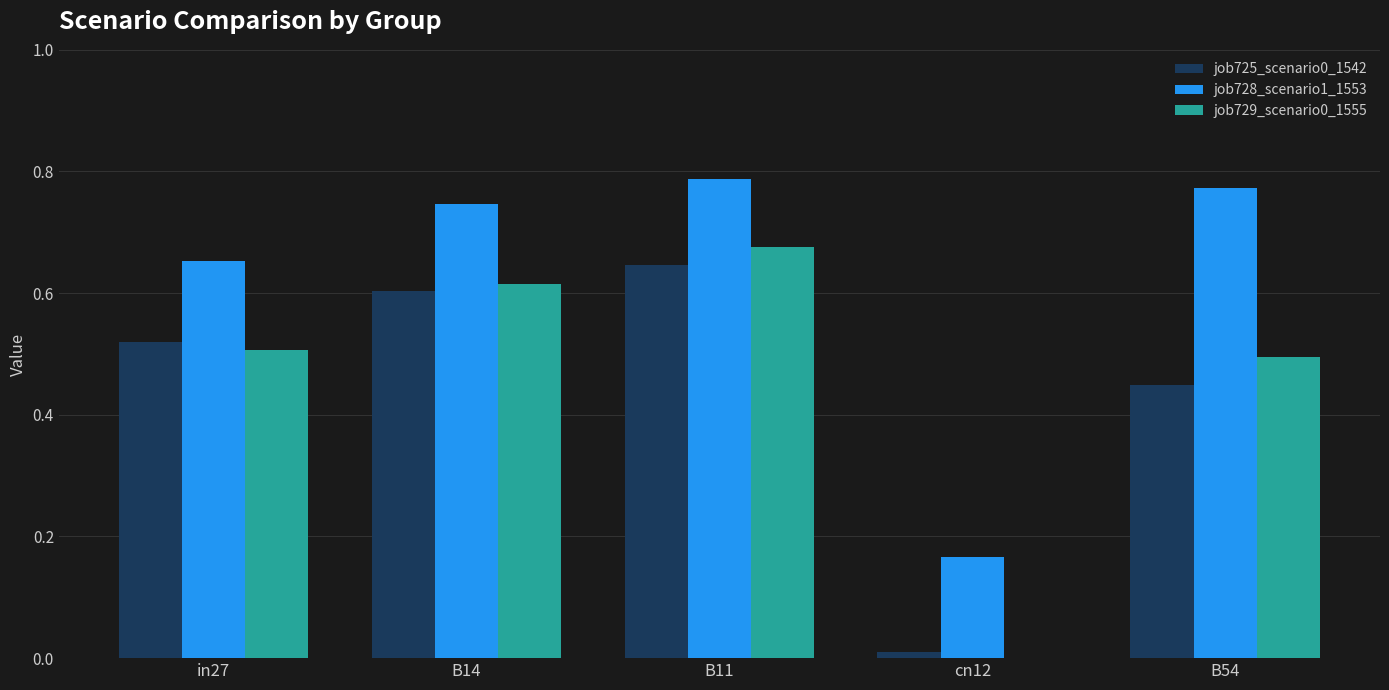

What is the sum of all job729_scenario0_1555 values?

2.3